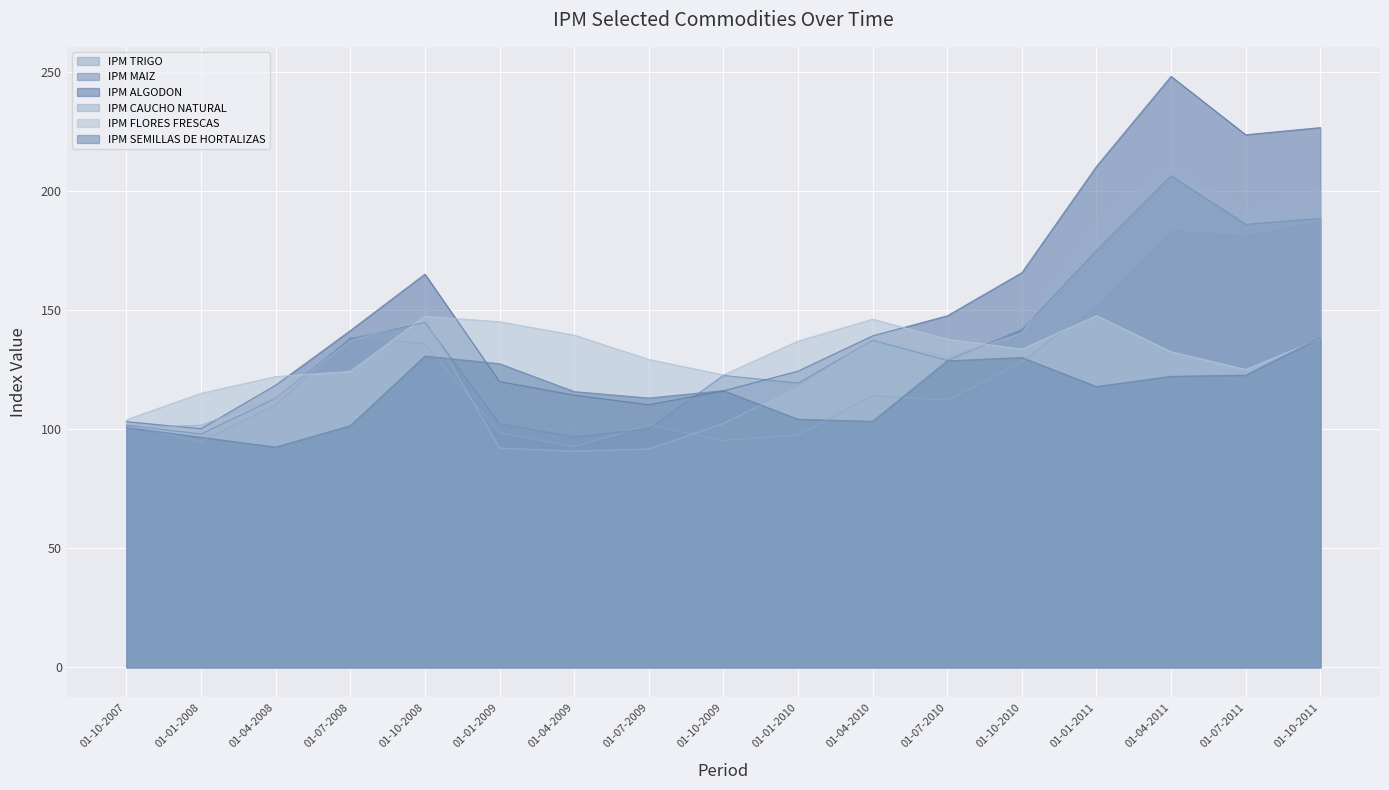

Reading right to left, list all the values displayed in this chart.

IPM TRIGO: 187.8	181.6	183.9	152.1	128.1	112.1	114.0	97.5	95.2	101.5	92.6	98.4	135.8	138.6	110.1	94.8	101.6
IPM MAIZ: 188.4	185.9	206.3	174.9	141.8	128.8	137.2	119.3	122.5	100.0	96.7	102.2	144.7	137.9	112.9	97.9	101.6
IPM ALGODON: 226.5	223.5	248.0	210.2	165.6	147.5	139.1	124.3	116.0	110.2	114.2	119.9	165.0	141.3	118.4	100.1	103.1
IPM CAUCHO NATURAL: 200.4	191.5	210.6	186.9	140.3	129.9	137.5	117.8	102.3	91.6	90.7	92.0	146.3	137.1	113.0	101.6	100.5
IPM FLORES FRESCAS: 137.9	125.0	132.4	147.6	133.5	137.7	146.1	136.9	122.7	129.2	139.4	145.0	147.3	124.2	122.0	115.0	103.9
IPM SEMILLAS DE HORTALIZAS: 138.3	122.6	122.1	117.8	130.0	128.6	103.2	104.1	116.1	113.0	115.7	127.4	130.6	101.4	92.4	96.5	100.6